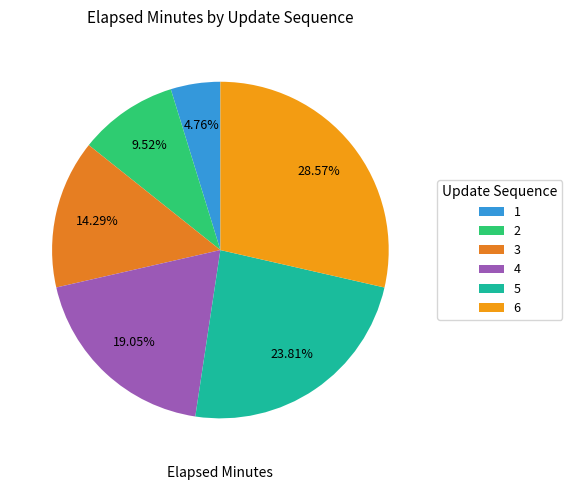

Is it true that 1 is 1% of the pie?

False